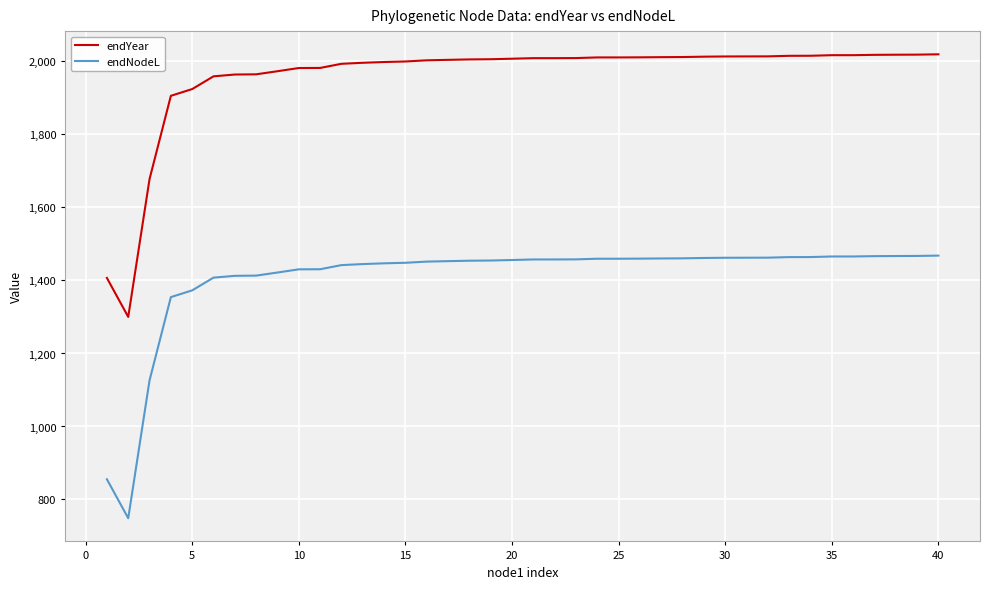

Does the chart display data point markers on the line(s)?

No